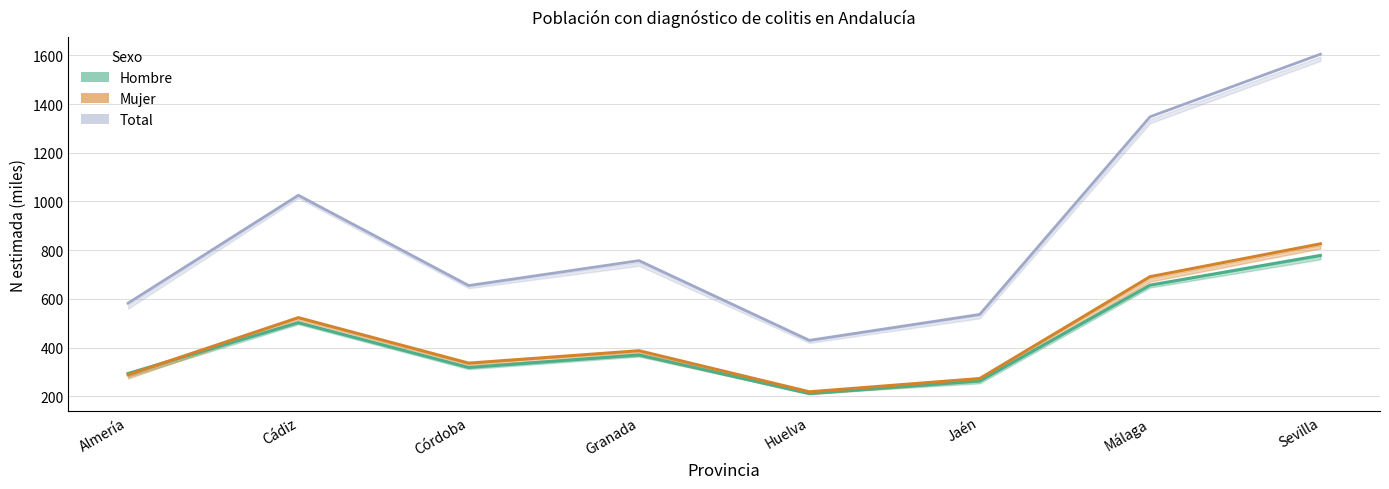

Between Granada and Huelva, which series saw the biggest shift?

Total